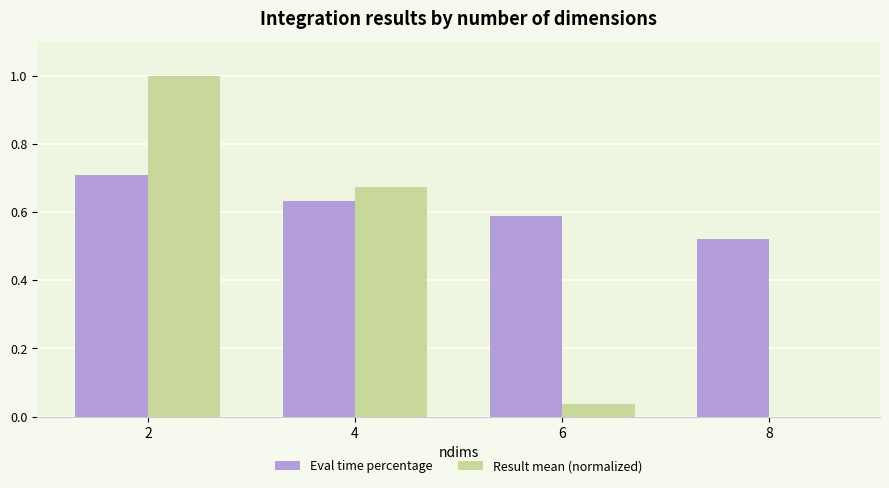

Which series has the largest total across all categories?

Eval time percentage